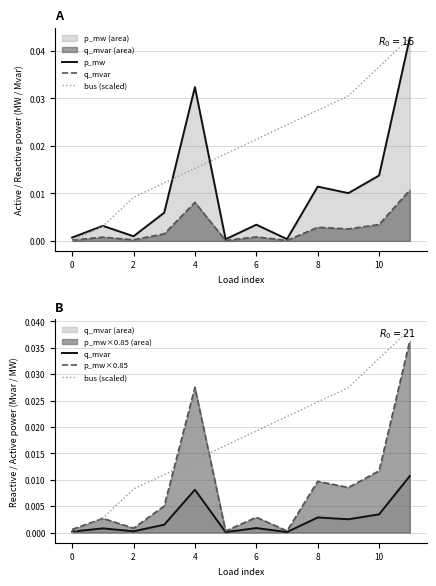

Rank the series at 6 from lowest to highest value.

q_mvar, p_mw×0.85, p_mw, bus (scaled)